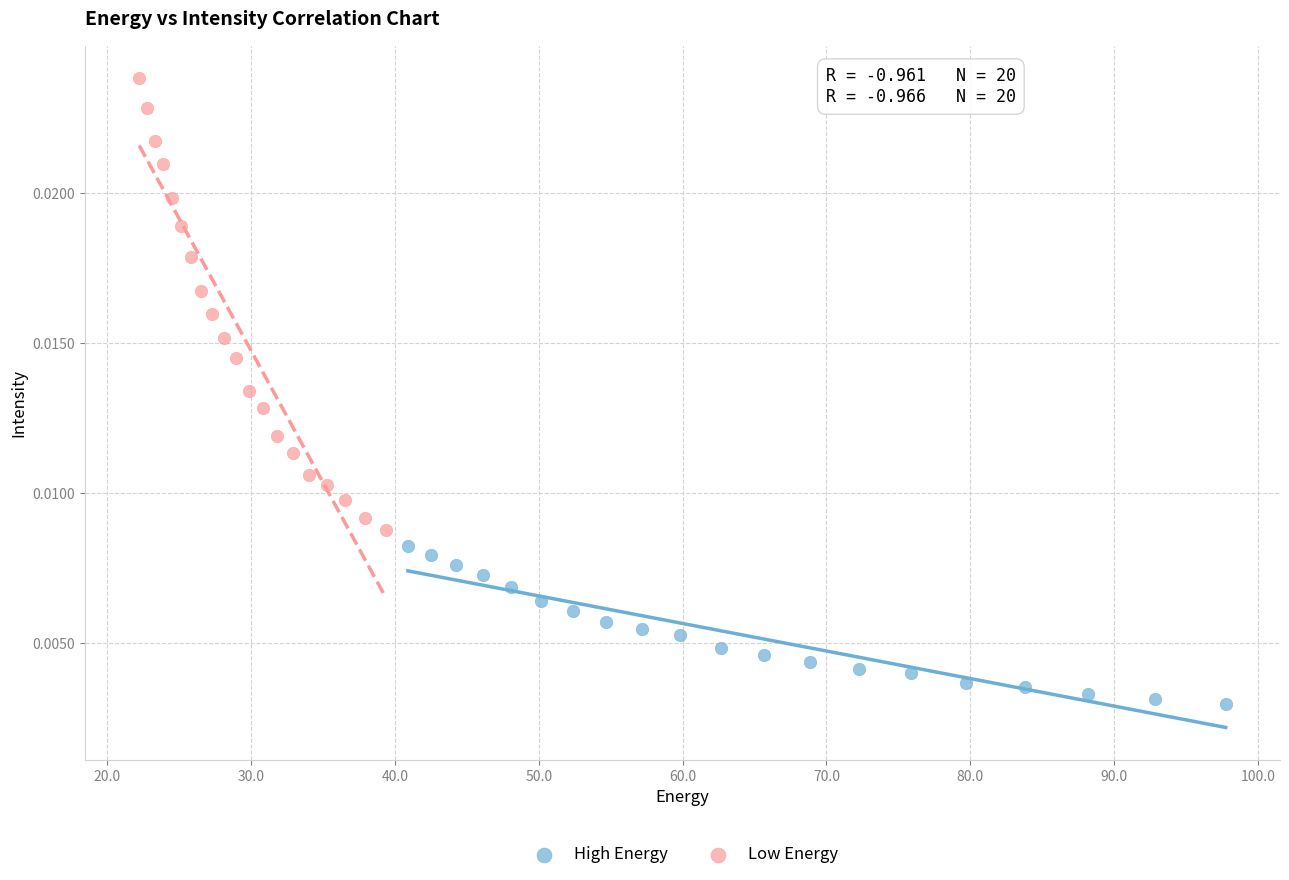

Which series contains the highest Y value?

Low Energy